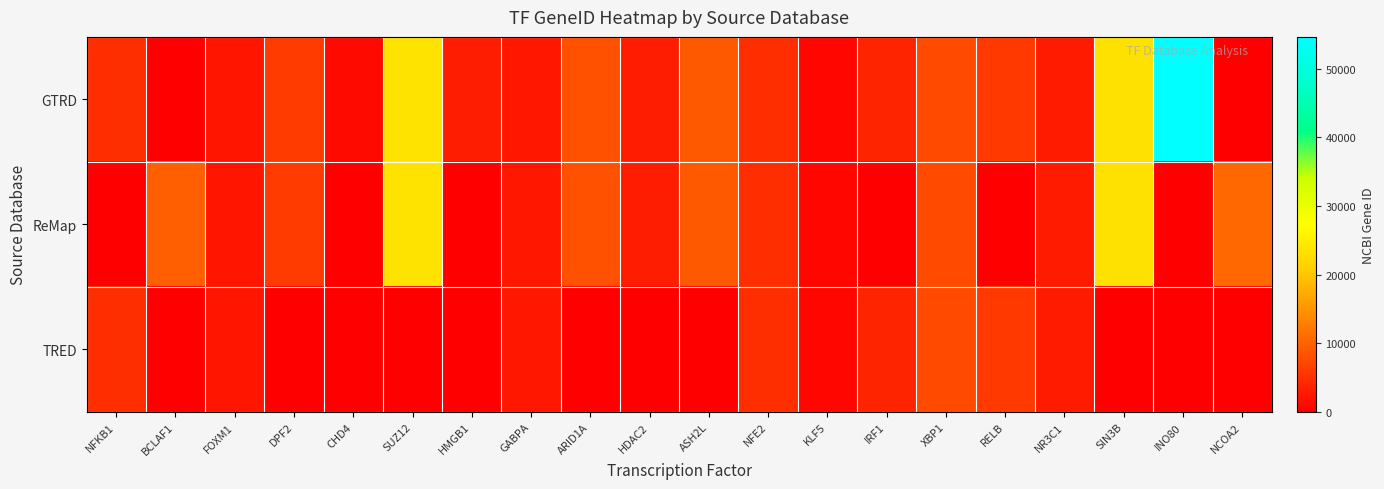

Which series has the largest total across all categories?

GTRD